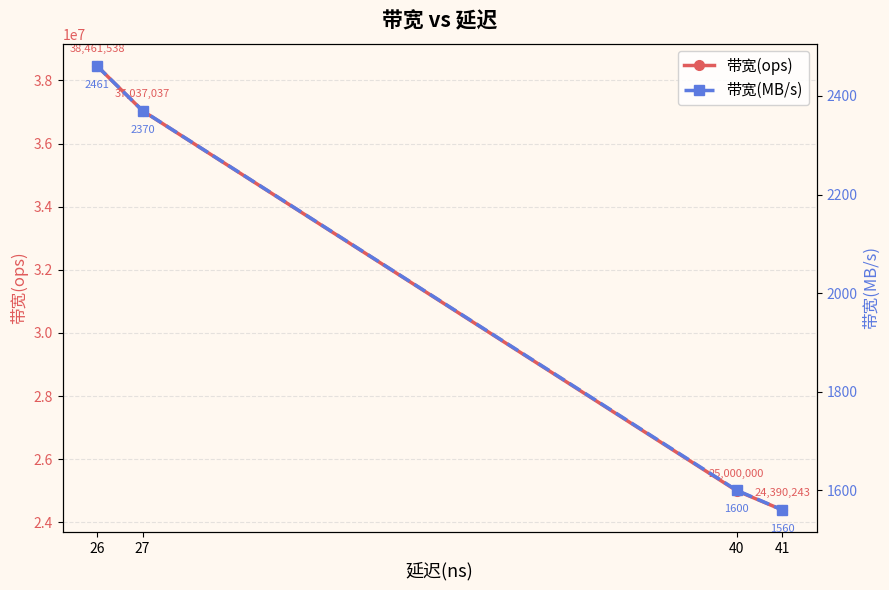

Does the chart have visible grid lines?

Yes